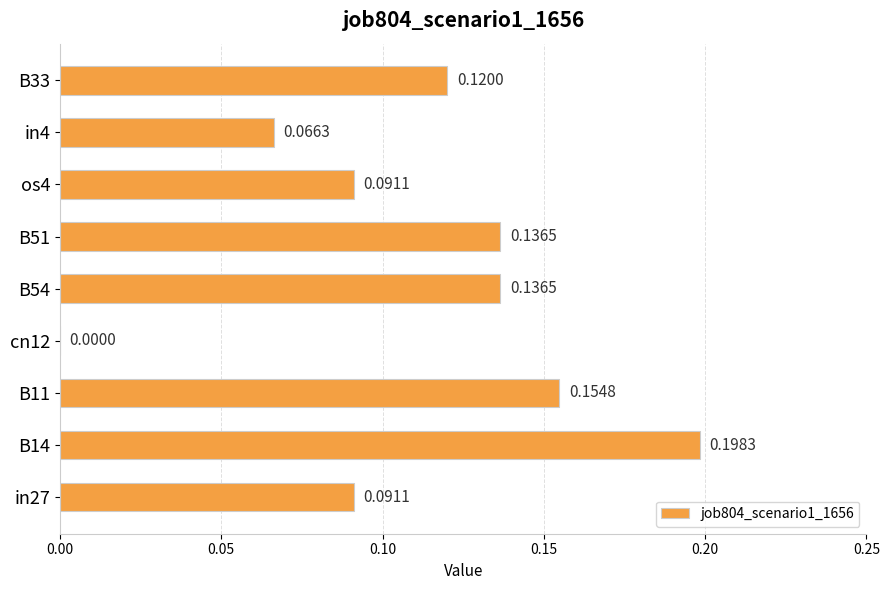

Which has a higher value, B54 or cn12?

B54